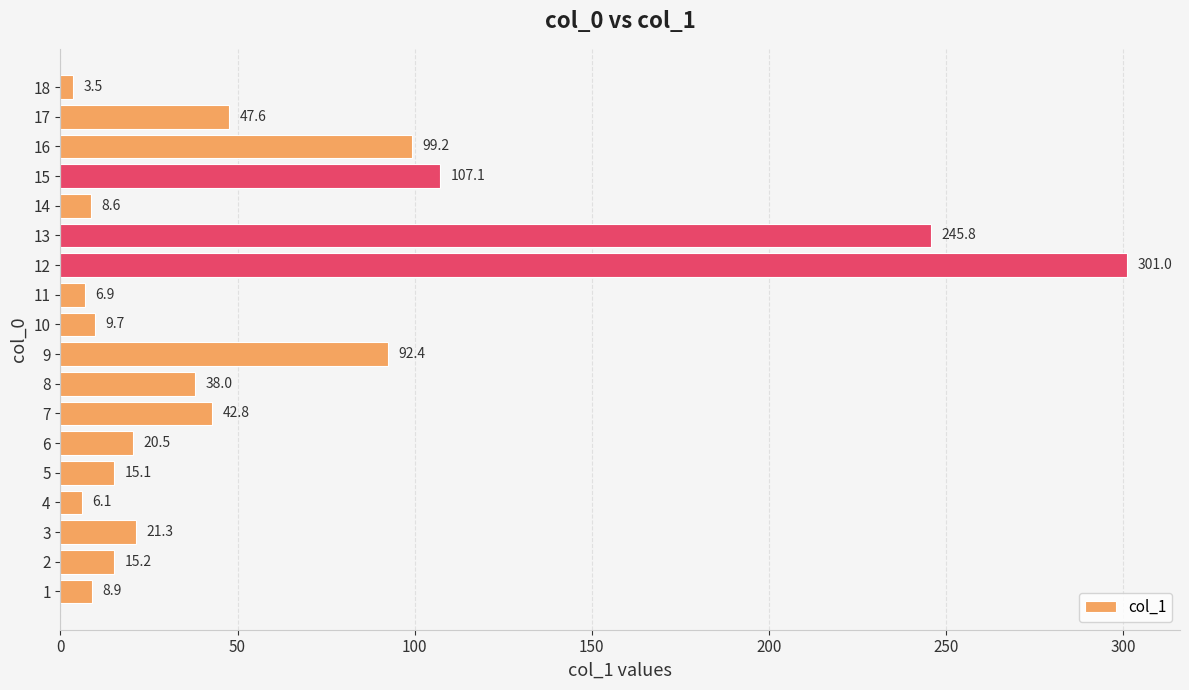

Does the chart contain stacked bars?

No